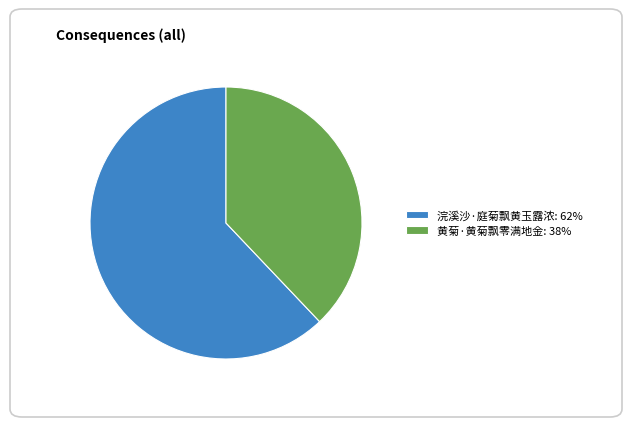

Is 浣溪沙·庭菊飘黄玉露浓 the majority of the pie?

Yes